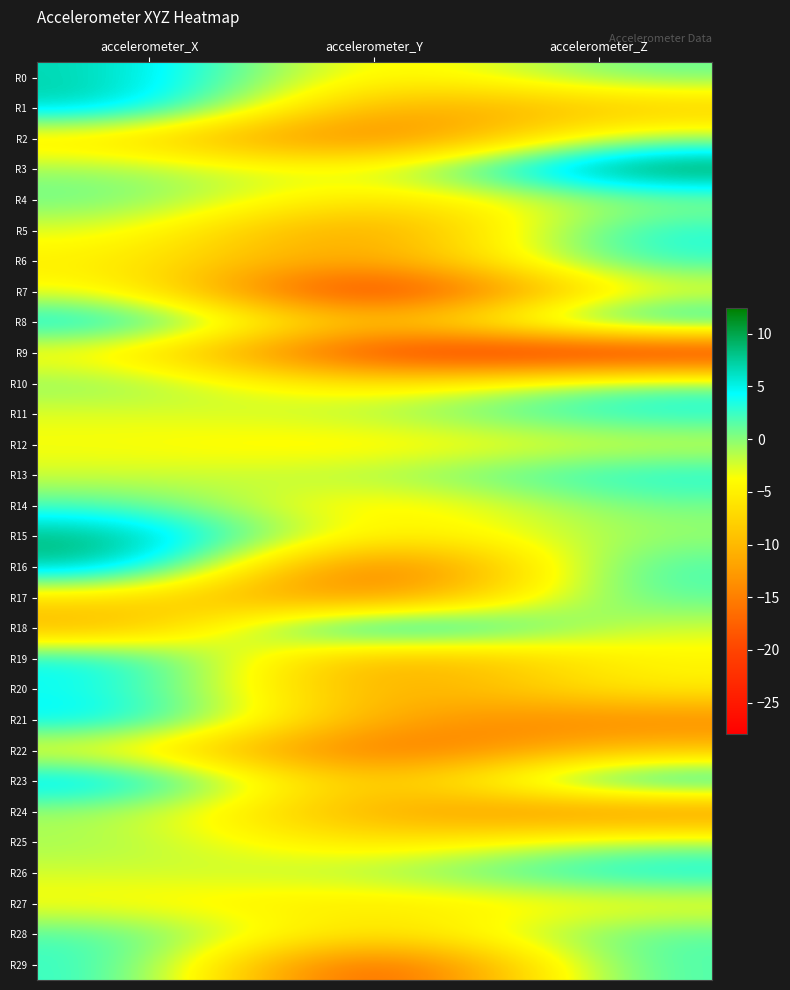

How many data points does each series have?

3